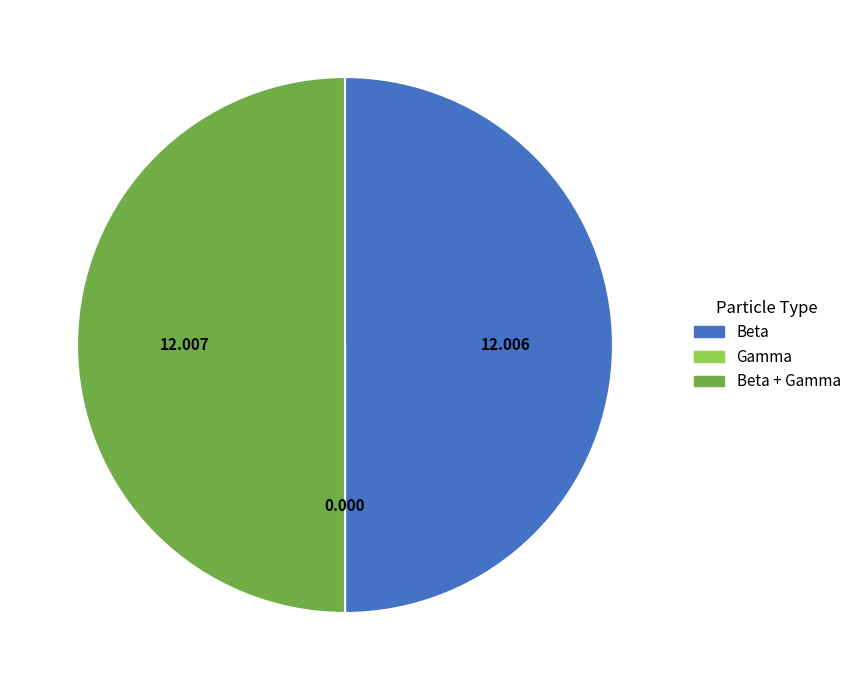

Count the number of slices in the pie.

3